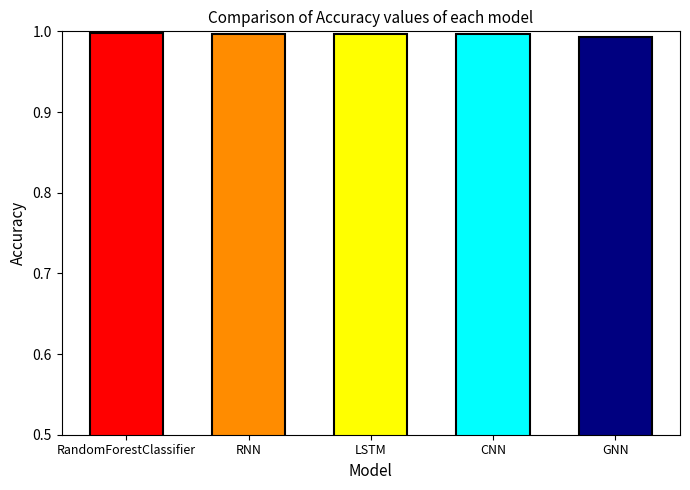

True or false: the data shows 1.0 at GNN.

True